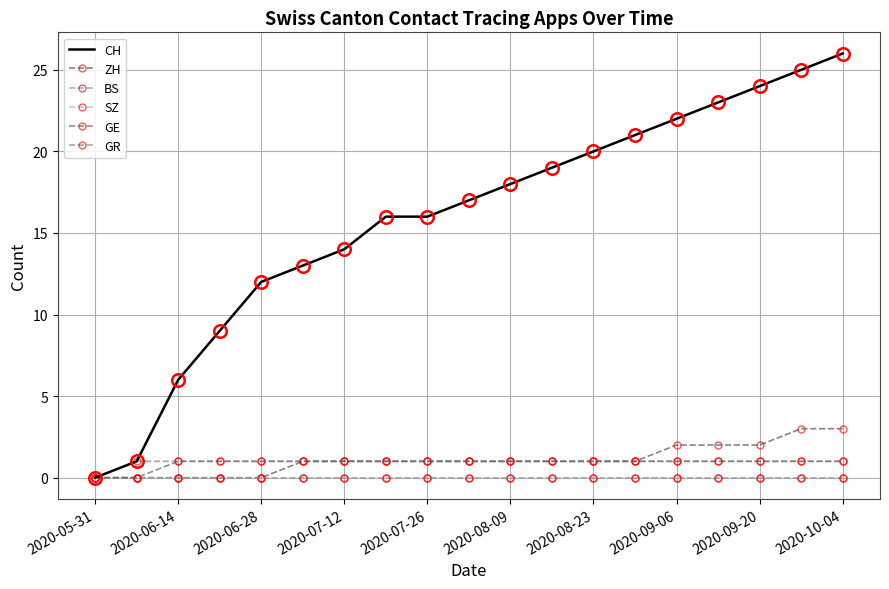

What is the label of the 4th point from the left?

2020-06-21